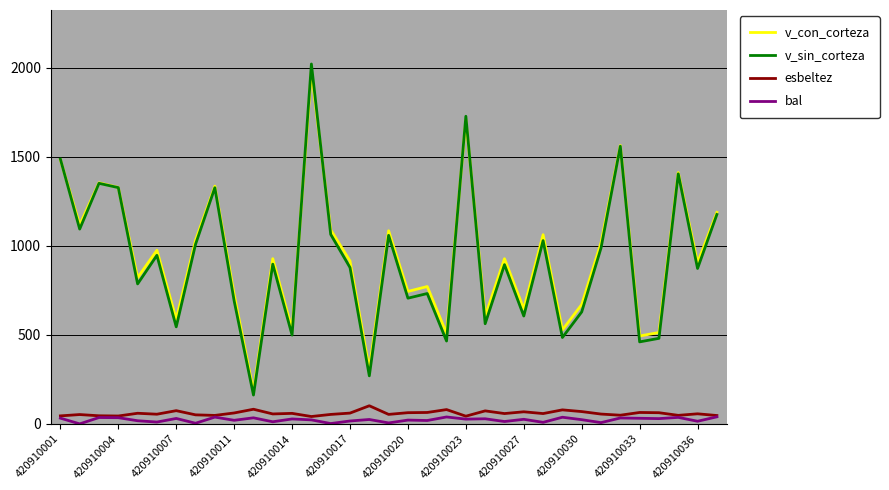

What is the highest value of the v_sin_corteza series?

2021.9